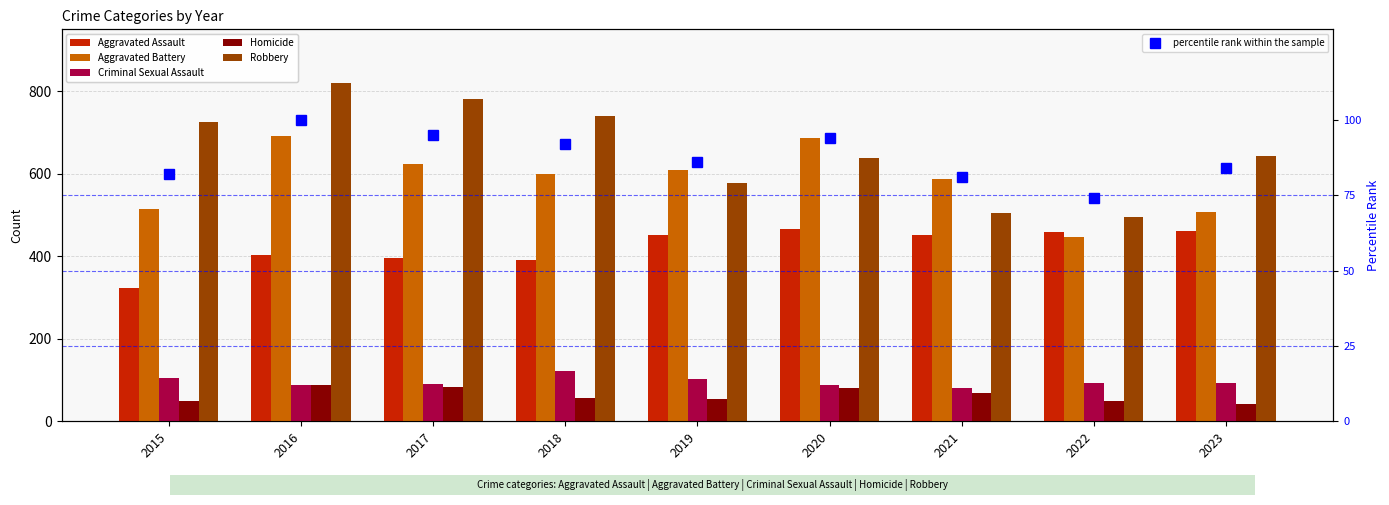

The Aggravated Battery series shows 207 at 2021. True or false?

False